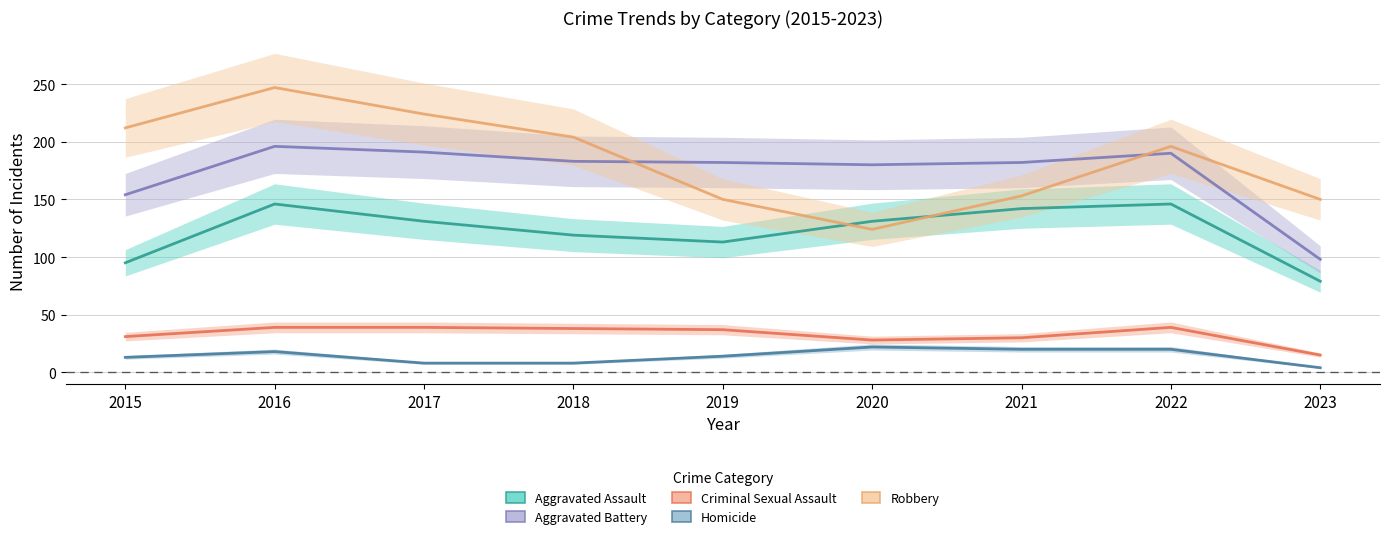

What is the difference between the second highest and second lowest values in the Criminal Sexual Assault series?

11